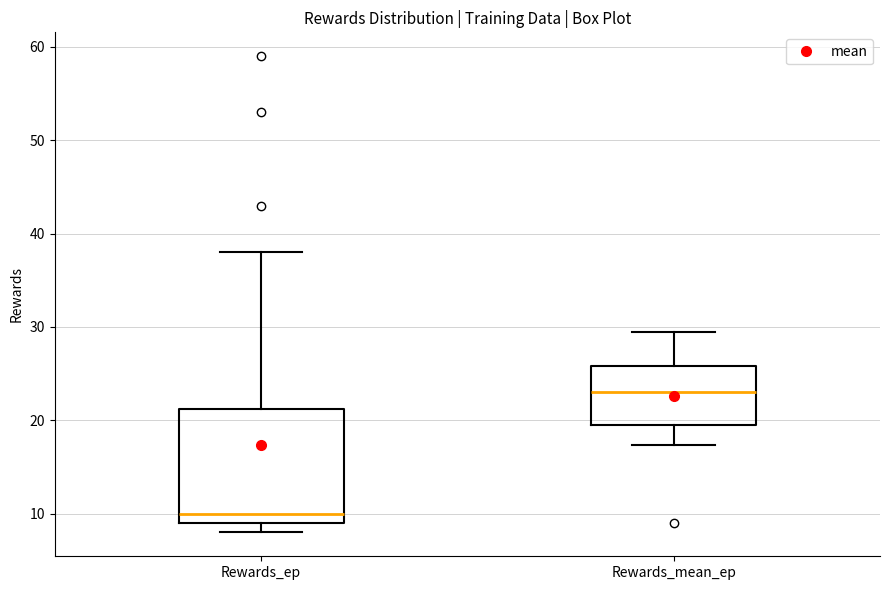

Which box's median line is the lowest?

Rewards_ep